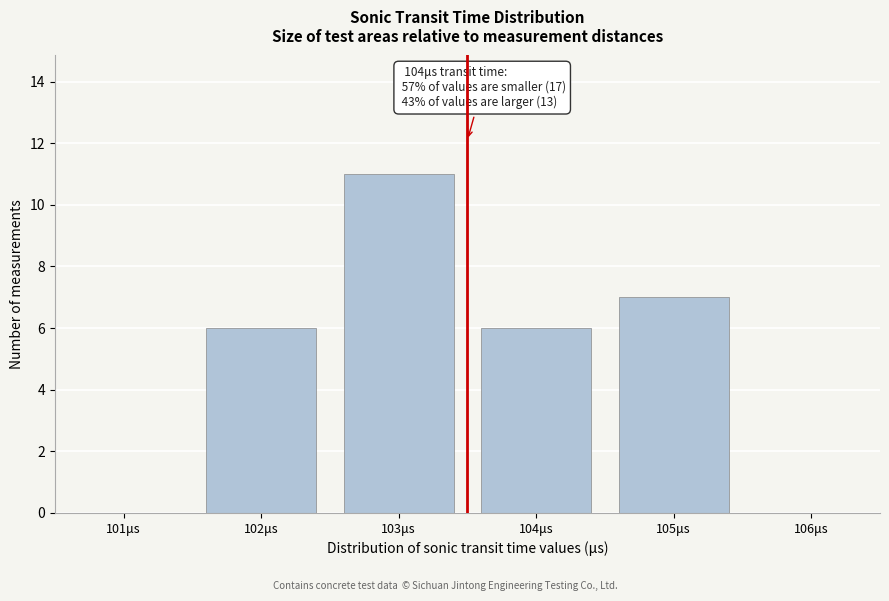

Reading right to left, extract all data points from this chart.

106μs=0	105μs=7	104μs=6	103μs=11	102μs=6	101μs=0